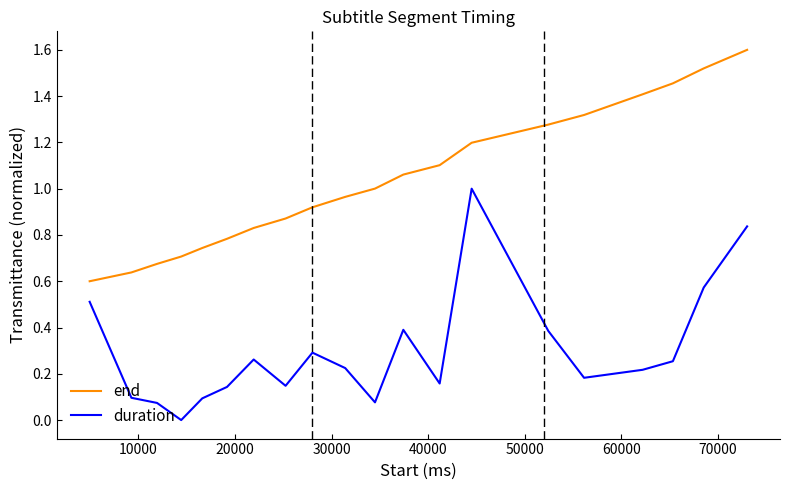

True or false: duration and end cross at least once.

False